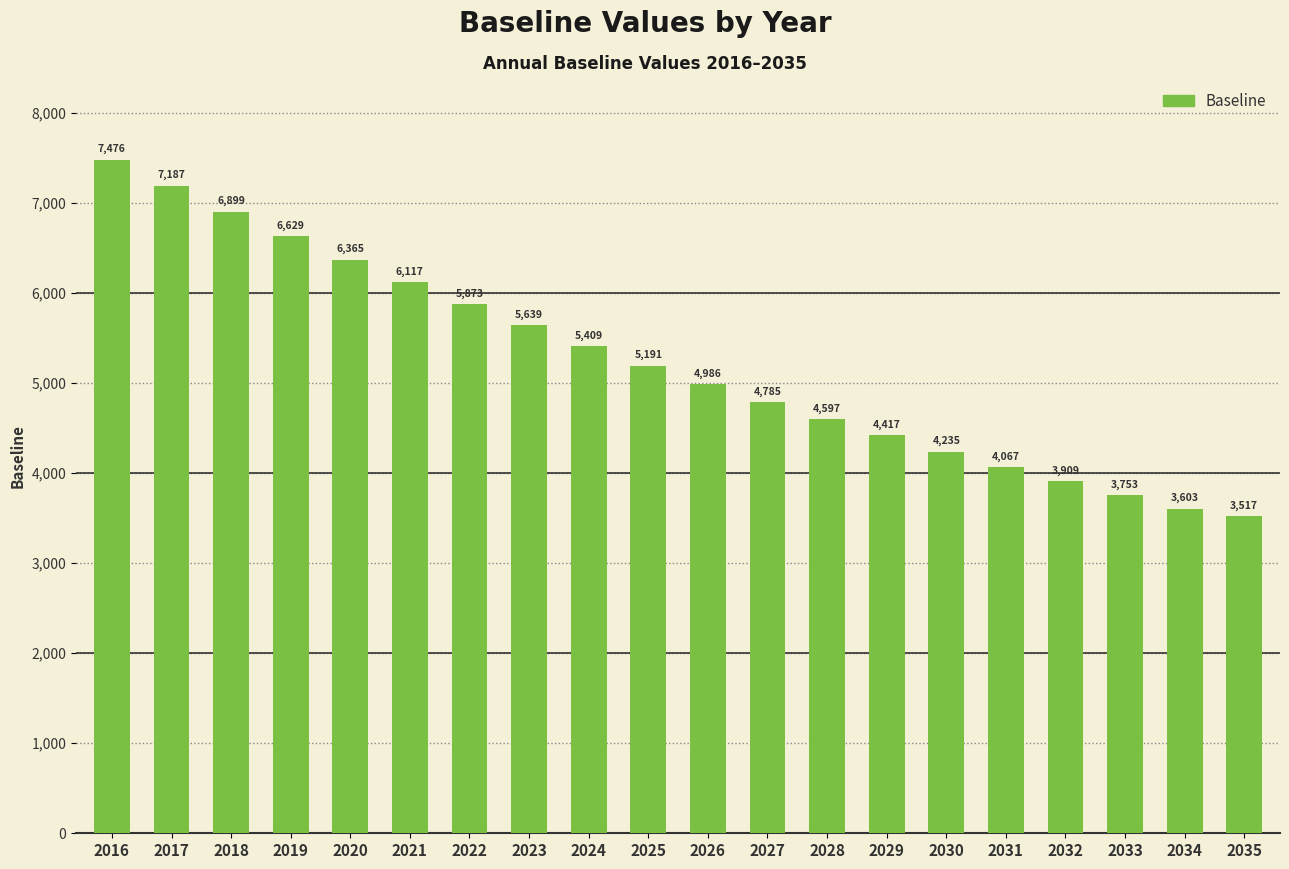

At which label does the data first exceed 5190?

2016